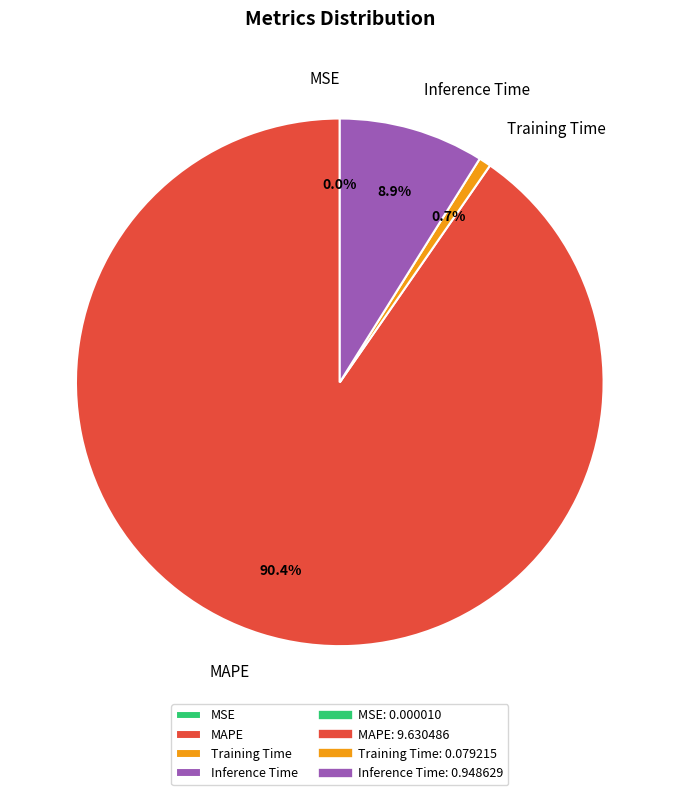

Does any single category account for the majority?

Yes